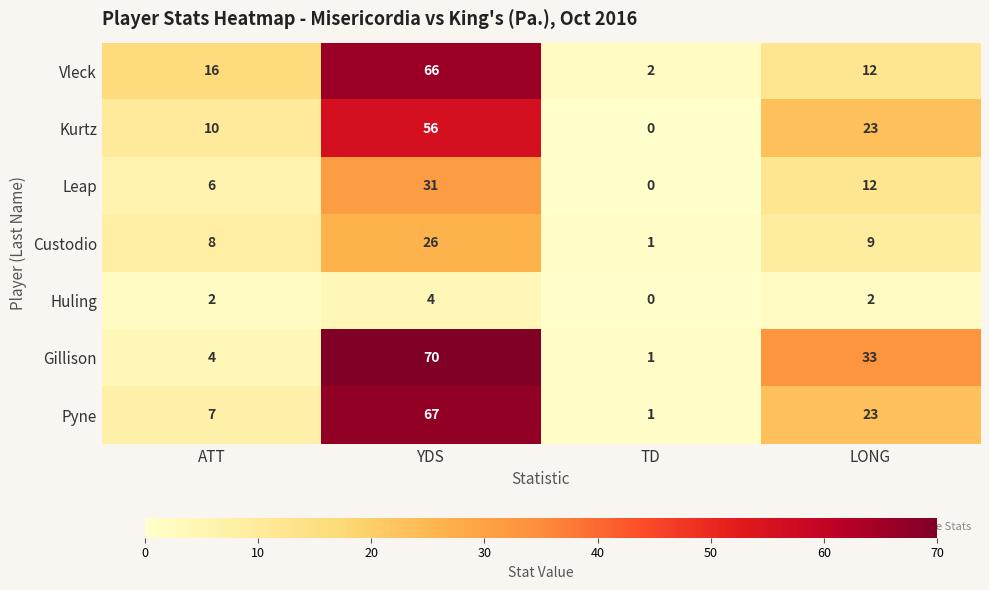

What is the total value across all series at YDS?

320